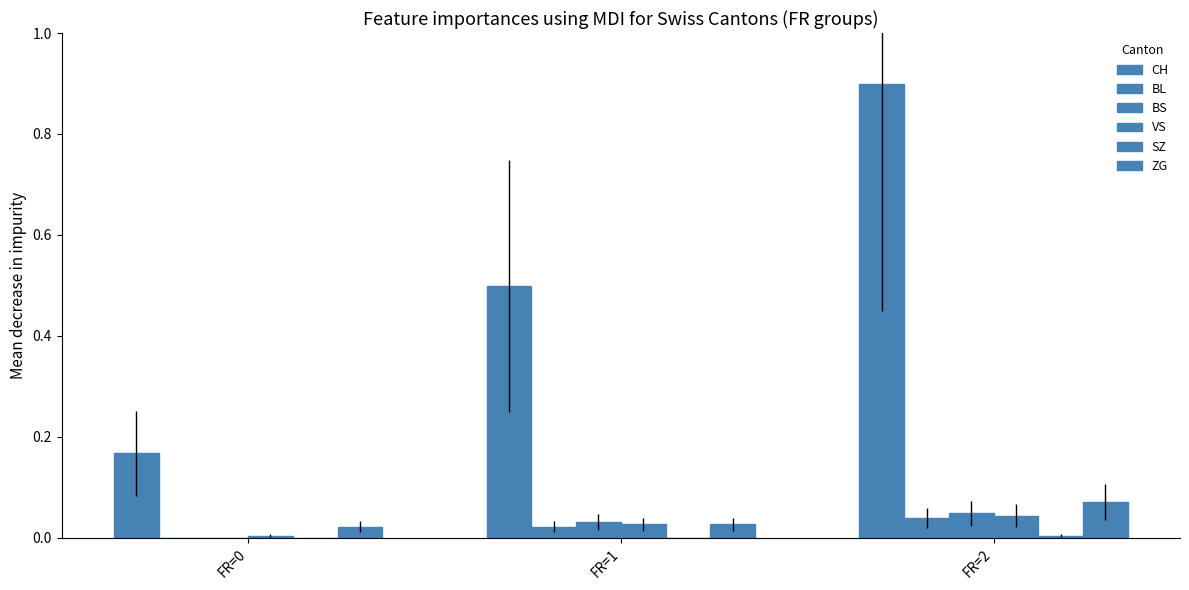

Between FR=1 and FR=2, which series saw the biggest shift?

CH